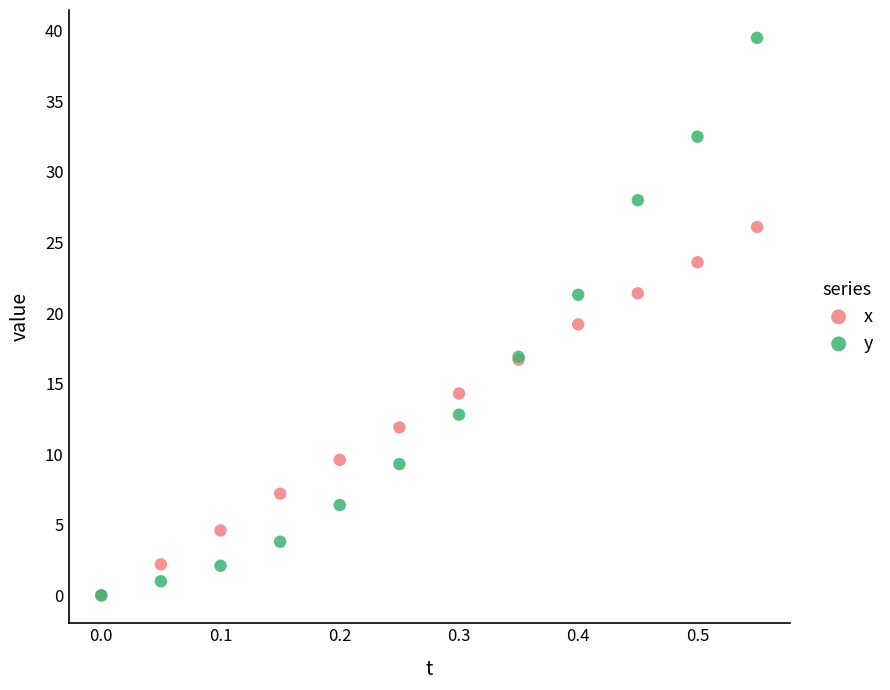

What are all the series names shown in the legend?

x, y